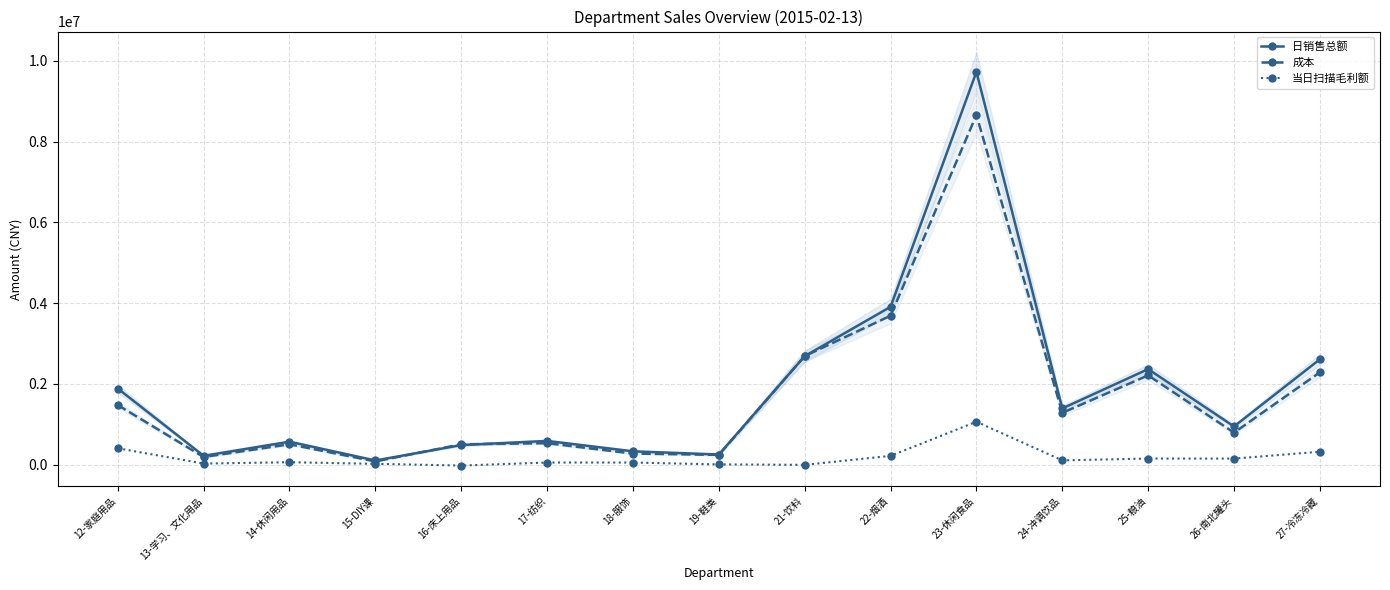

What is the sum of the 日销售总额 values at 26-南北罐头 and 12-家庭用品?

2835335.9